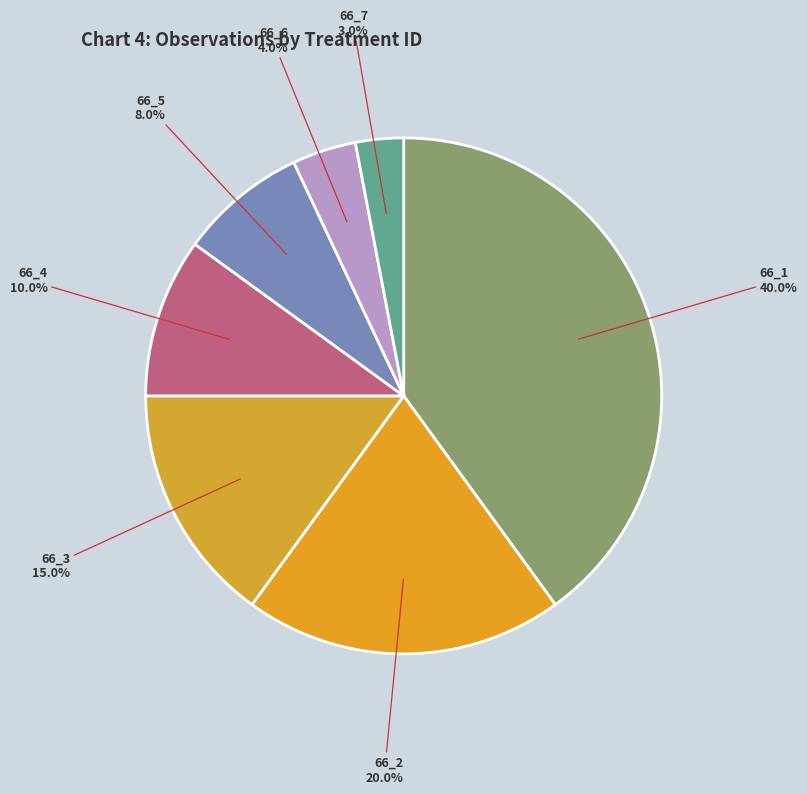

Does 66_2 account for over 50% of the chart?

No